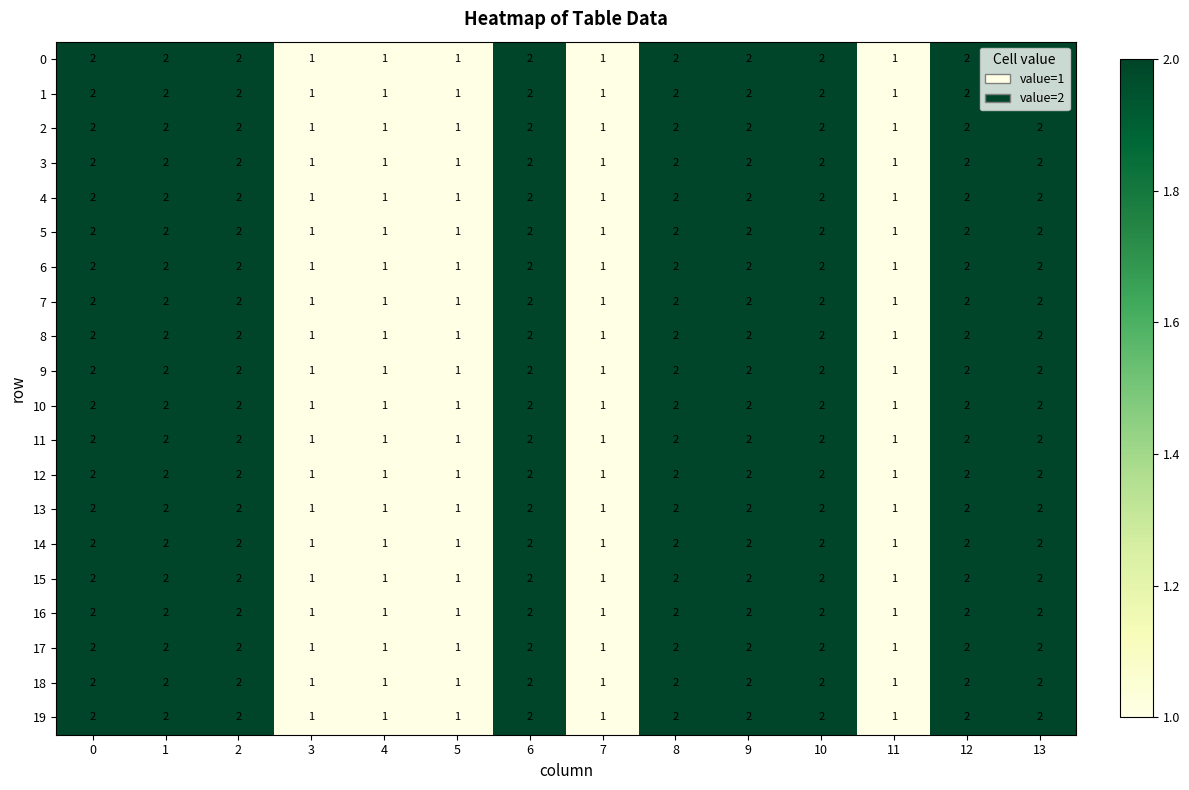

What is the sum of the 5 values at 11 and 12?

3